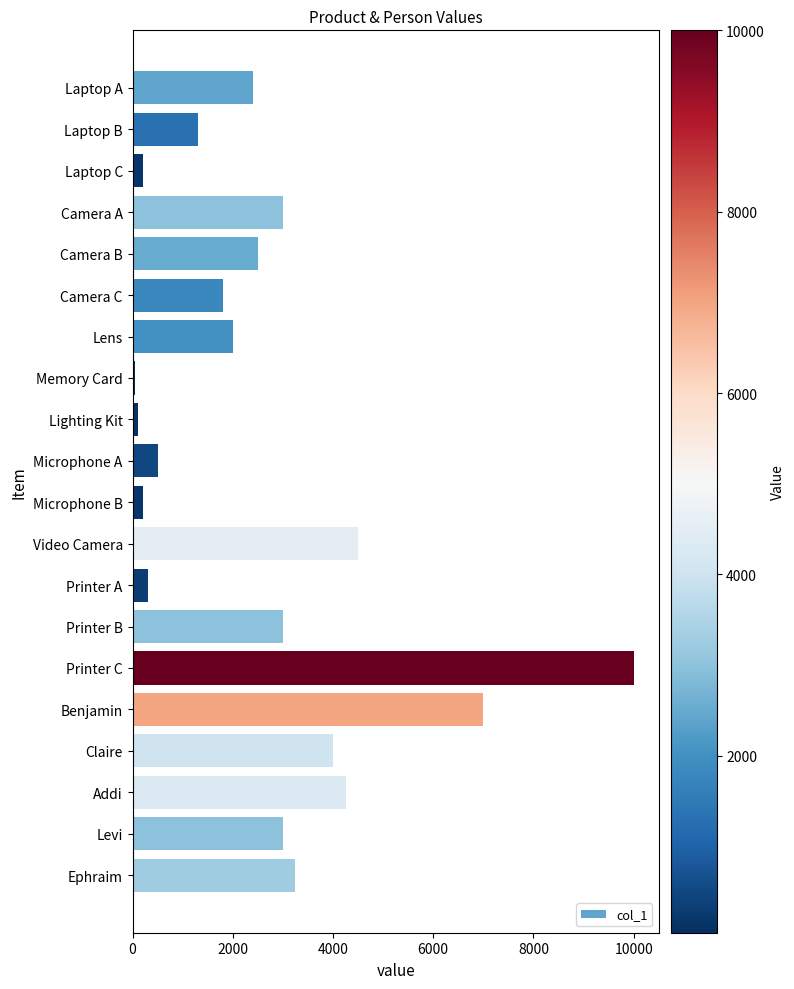

Between Camera C and Printer B, which is larger?

Printer B